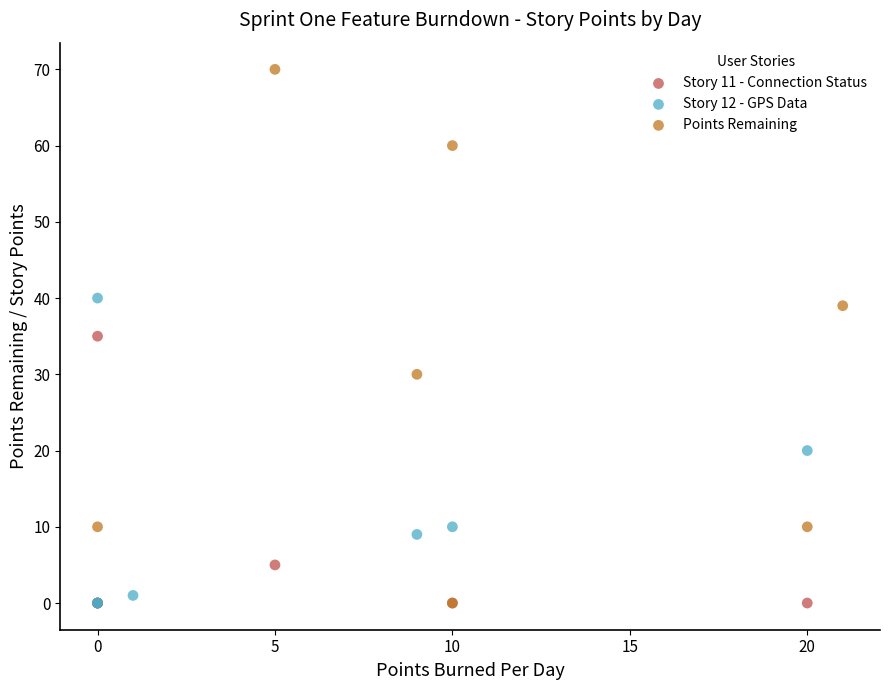

Which series contains the highest Y value?

Points Remaining